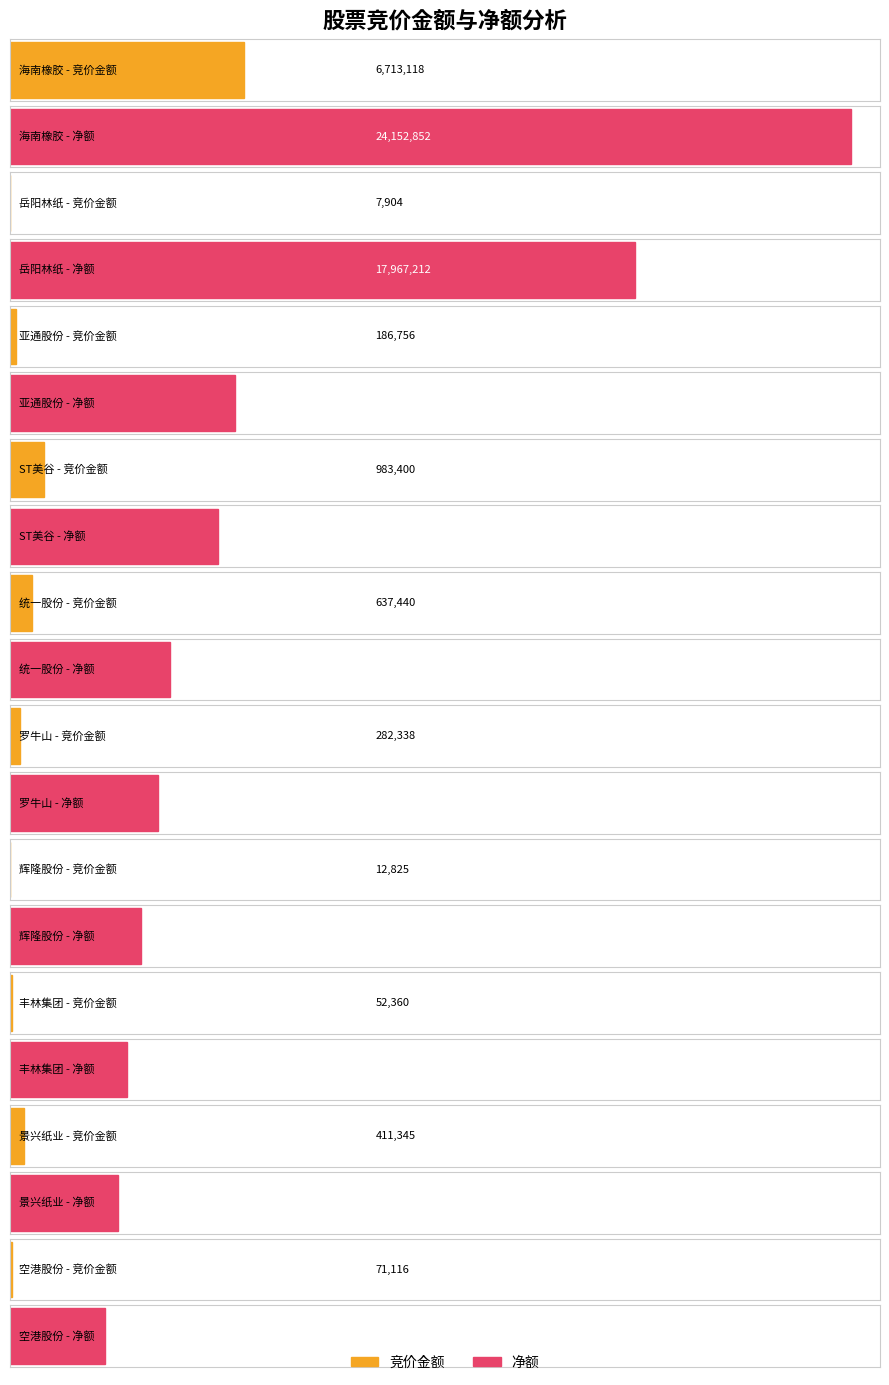

What is the value of the 竞价金额 bar at the 2nd from the left?

7904